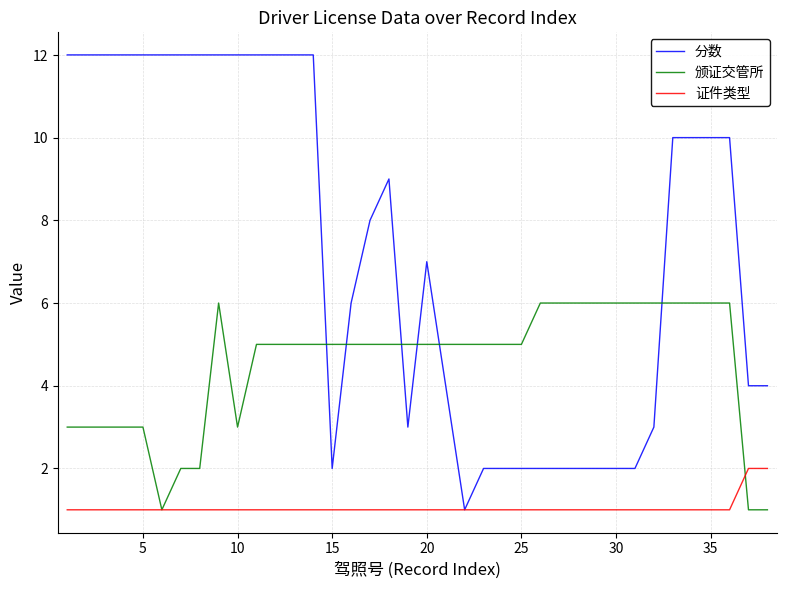

Reading right to left, transcribe all the data shown in this chart.

分数: 4	4	10	10	10	10	3	2	2	2	2	2	2	2	2	2	1	4	7	3	9	8	6	2	12	12	12	12	12	12	12	12	12	12	12	12	12	12
颁证交管所: 1	1	6	6	6	6	6	6	6	6	6	6	6	5	5	5	5	5	5	5	5	5	5	5	5	5	5	5	3	6	2	2	1	3	3	3	3	3
证件类型: 2	2	1	1	1	1	1	1	1	1	1	1	1	1	1	1	1	1	1	1	1	1	1	1	1	1	1	1	1	1	1	1	1	1	1	1	1	1